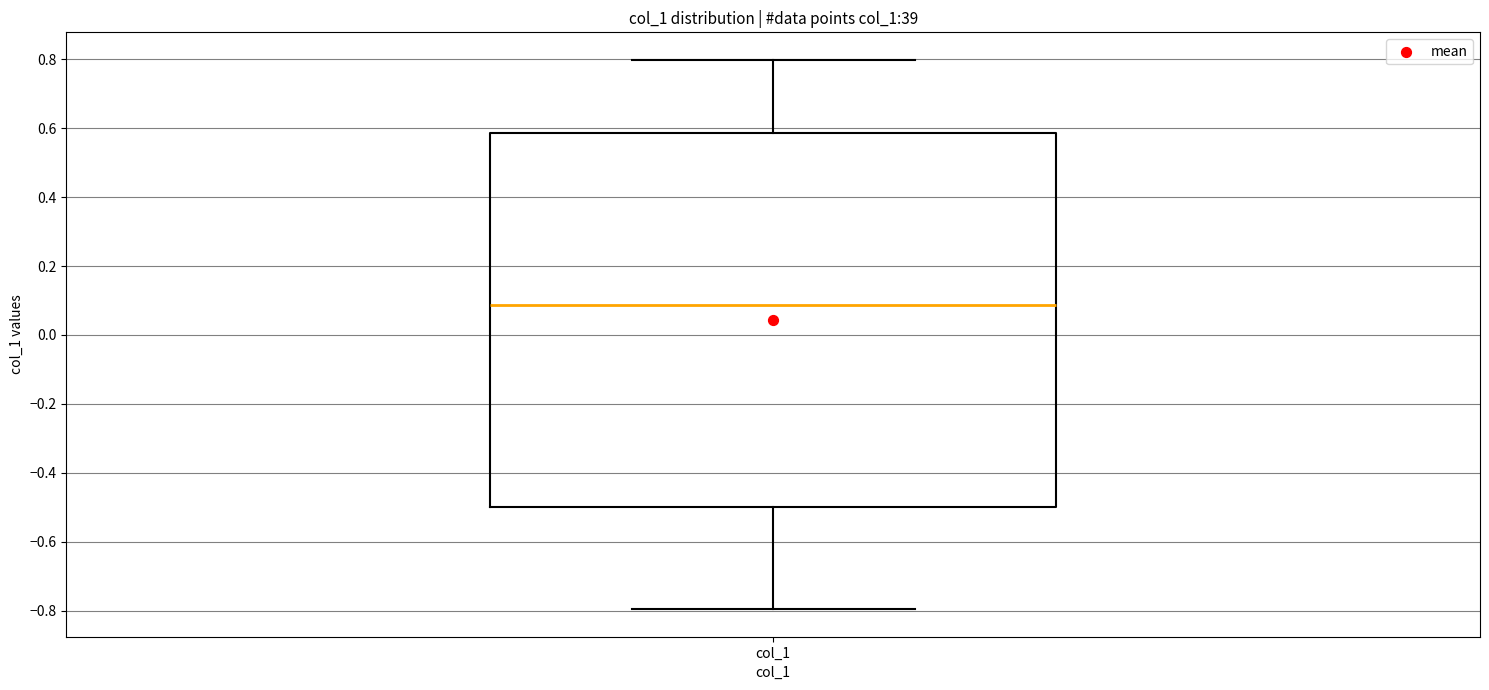

Transcribe this box plot: give where the median line is, the range the box spans, and where the two whiskers end, as read against the y-axis. The values are not printed on the chart, so give them approximately, as read against the axis.

median 0.08, box -0.50 to 0.58, whiskers -0.80 to 0.80